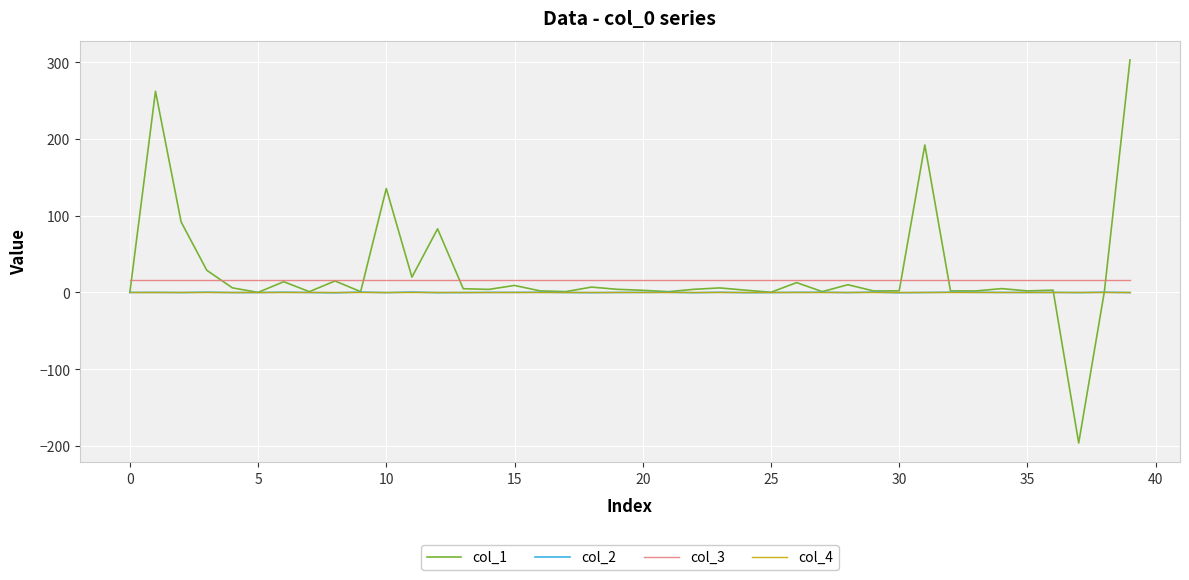

How many distinct data groups are displayed?

4